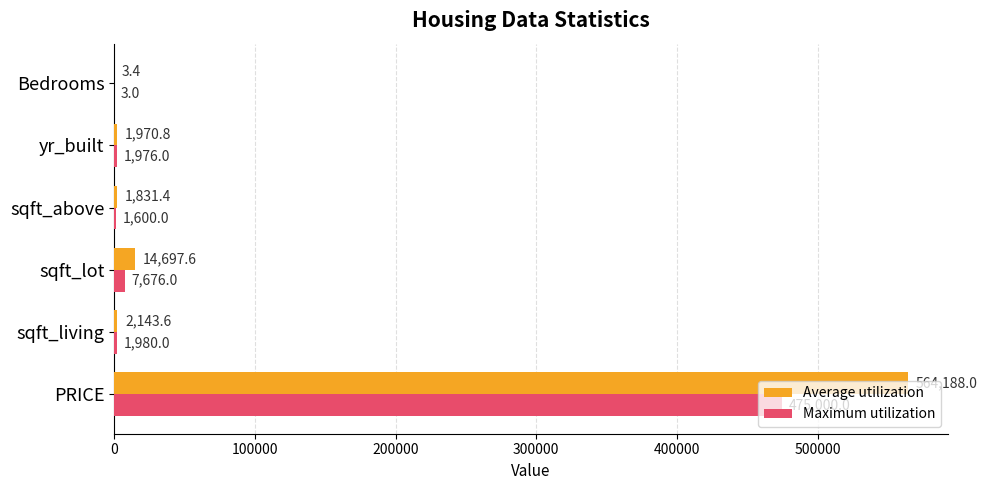

Which category has the highest value across all series?

PRICE